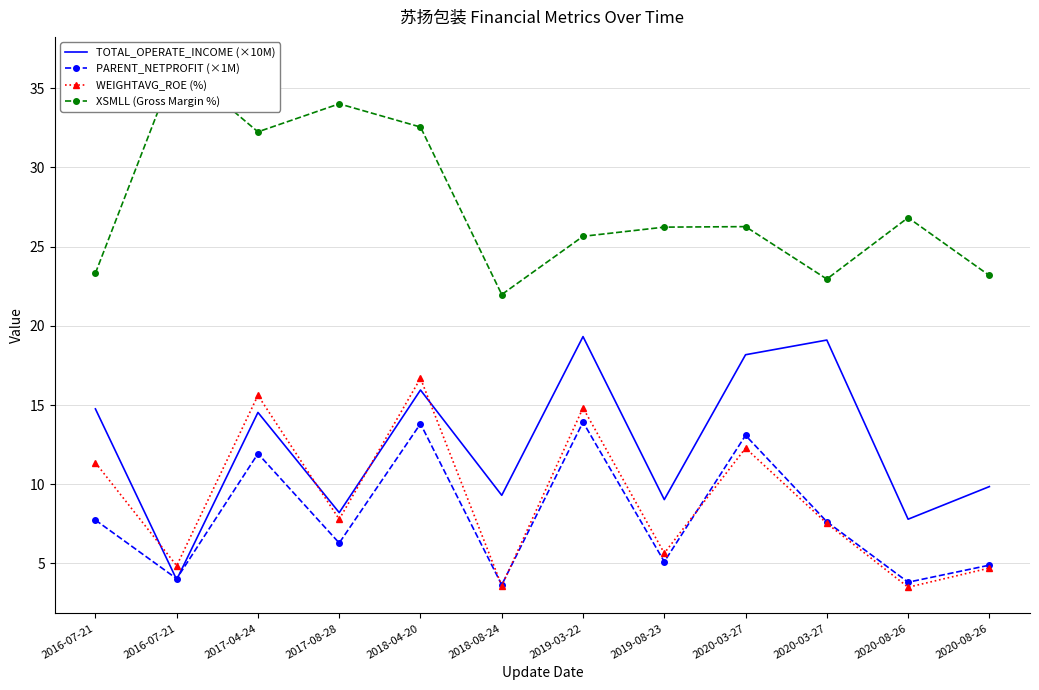

The value of WEIGHTAVG_ROE (%) at 2020-03-27 is 12.3. True or false?

True